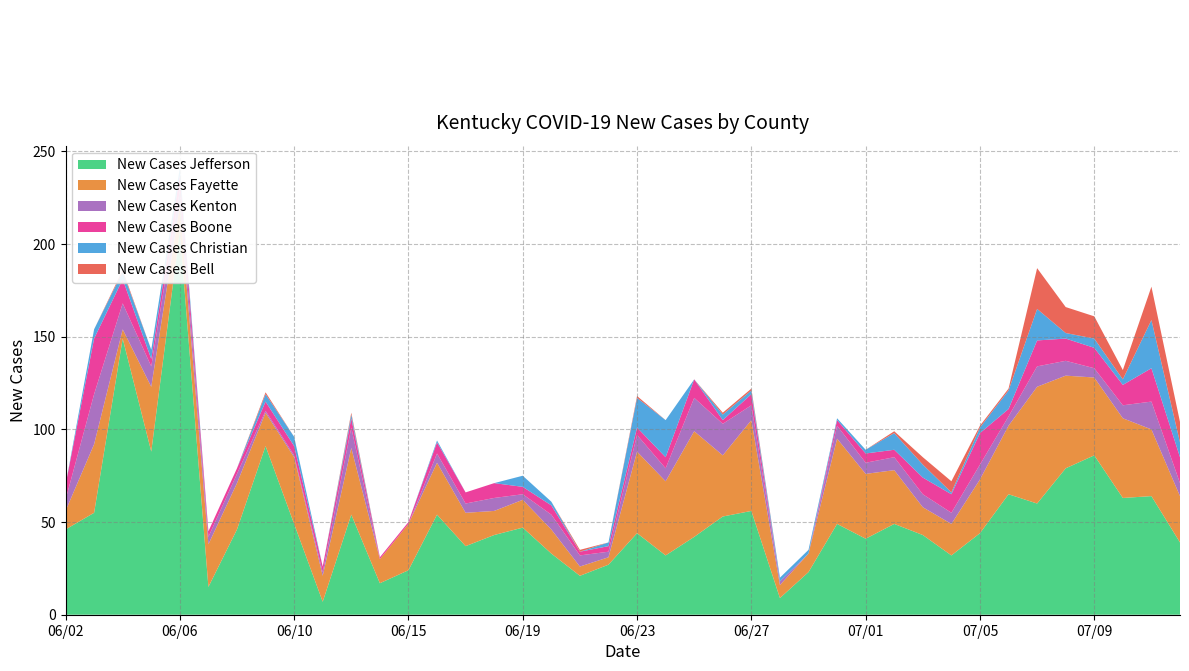

Reading left to right, list all the values displayed in this chart.

New Cases Jefferson: 46	55	149	88	207	15	46	91	49	7	54	17	24	54	37	43	47	33	21	27	44	32	42	53	56	9	23	49	41	49	43	32	44	65	60	79	86	63	64	39
New Cases Fayette: 10	37	5	35	14	23	25	18	36	14	36	13	25	28	18	13	15	13	5	4	44	40	57	33	49	7	10	46	35	29	15	17	29	37	63	50	42	43	36	25
New Cases Kenton: 6	27	14	11	8	4	5	1	1	2	11	0	0	5	5	7	3	8	6	3	9	7	18	17	8	2	0	7	6	7	7	6	8	5	11	8	5	7	15	7
New Cases Boone: 8	30	13	4	8	3	3	5	5	3	5	1	1	6	6	8	4	5	2	3	4	6	10	2	6	0	0	3	5	4	9	10	17	4	14	12	11	11	18	14
New Cases Christian: 0	5	4	5	4	0	0	4	5	0	2	0	0	1	0	0	6	2	0	2	16	20	0	3	2	2	2	1	2	9	7	1	3	10	17	3	5	3	26	8
New Cases Bell: 0	0	1	0	0	0	0	1	0	0	1	0	0	0	0	0	0	0	1	0	1	0	0	1	1	0	0	0	0	1	4	6	1	1	22	14	12	5	18	11